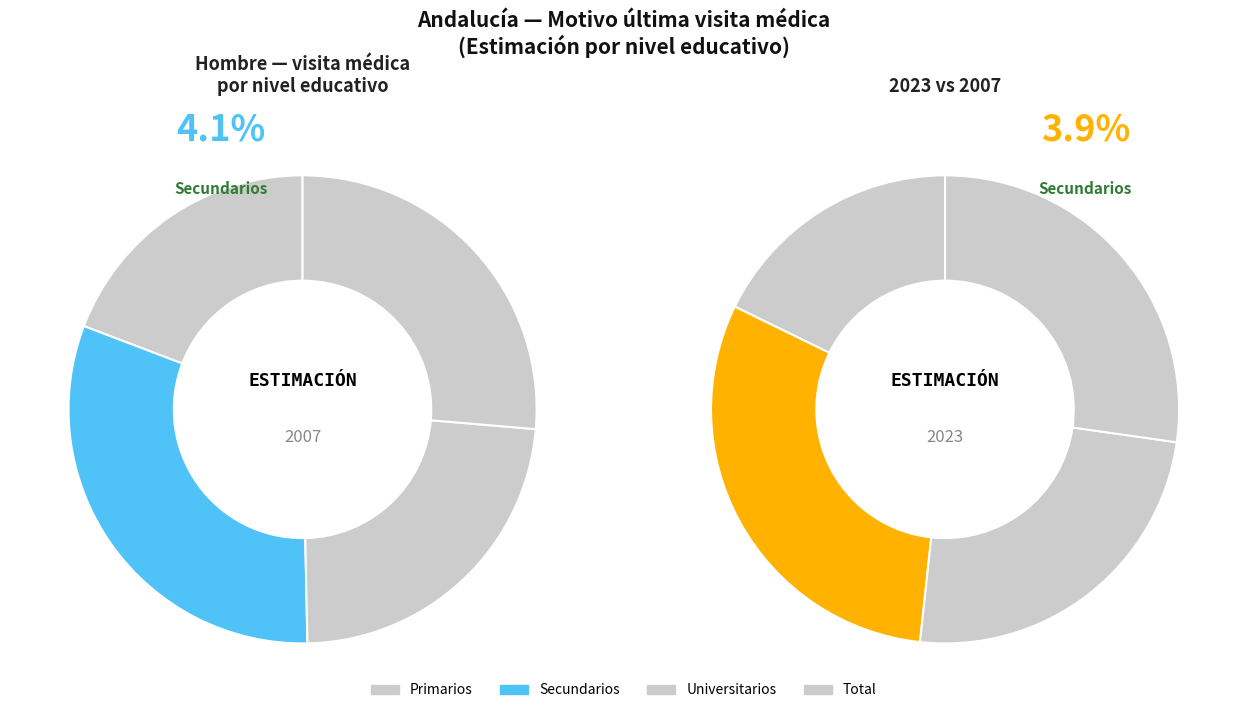

Does 3 account for over 50% of the chart?

No